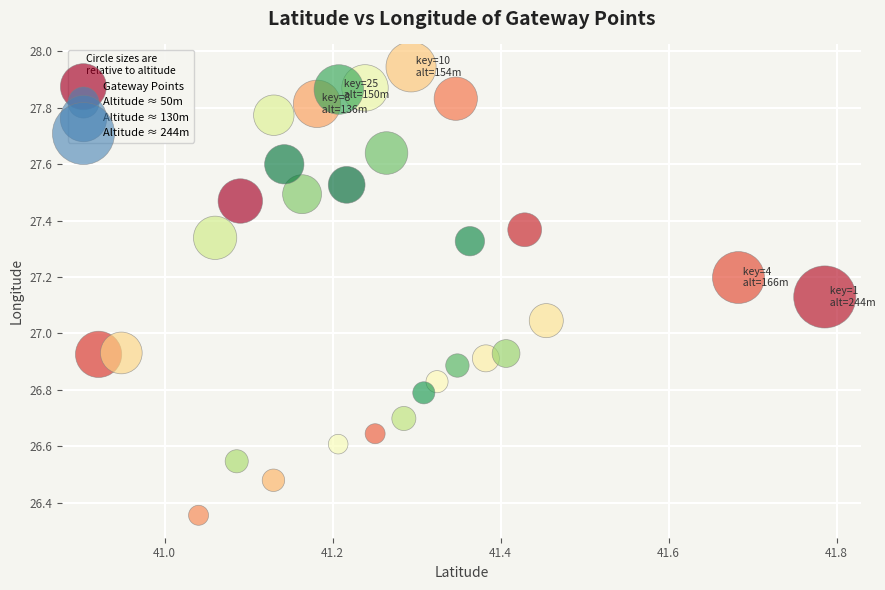

What is the range of Y values (max minus min)?

1.6